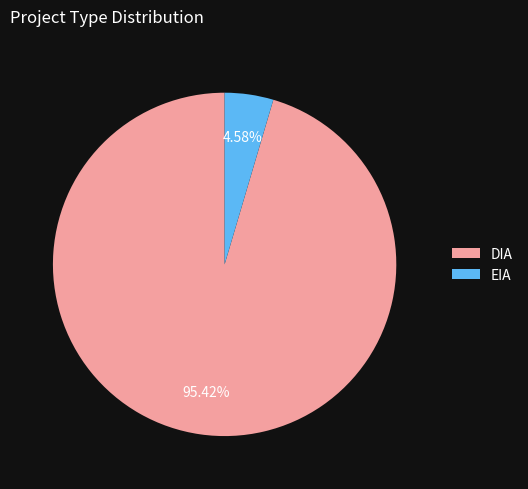

Rank the categories by value from lowest to highest.

EIA, DIA